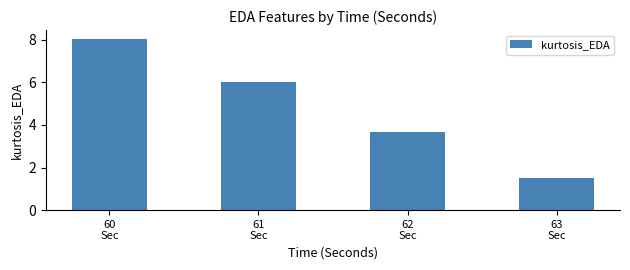

What is the sum of all values?

19.2